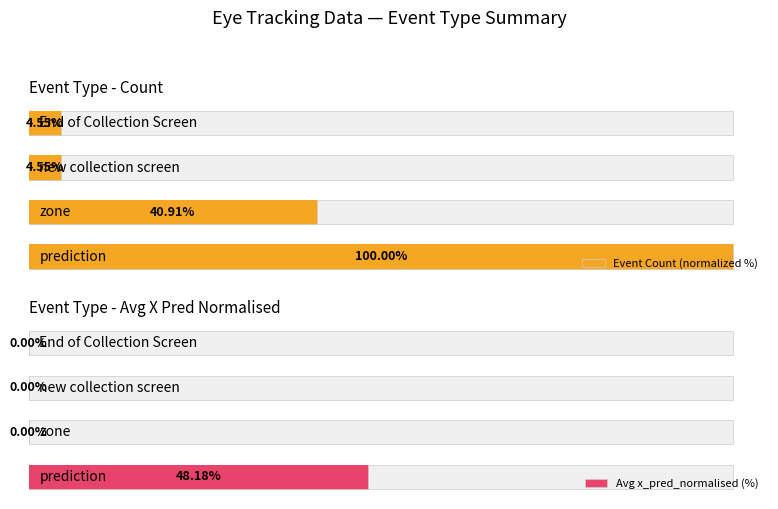

How many values in the Avg x_pred_normalised (%) series exceed 0?

1